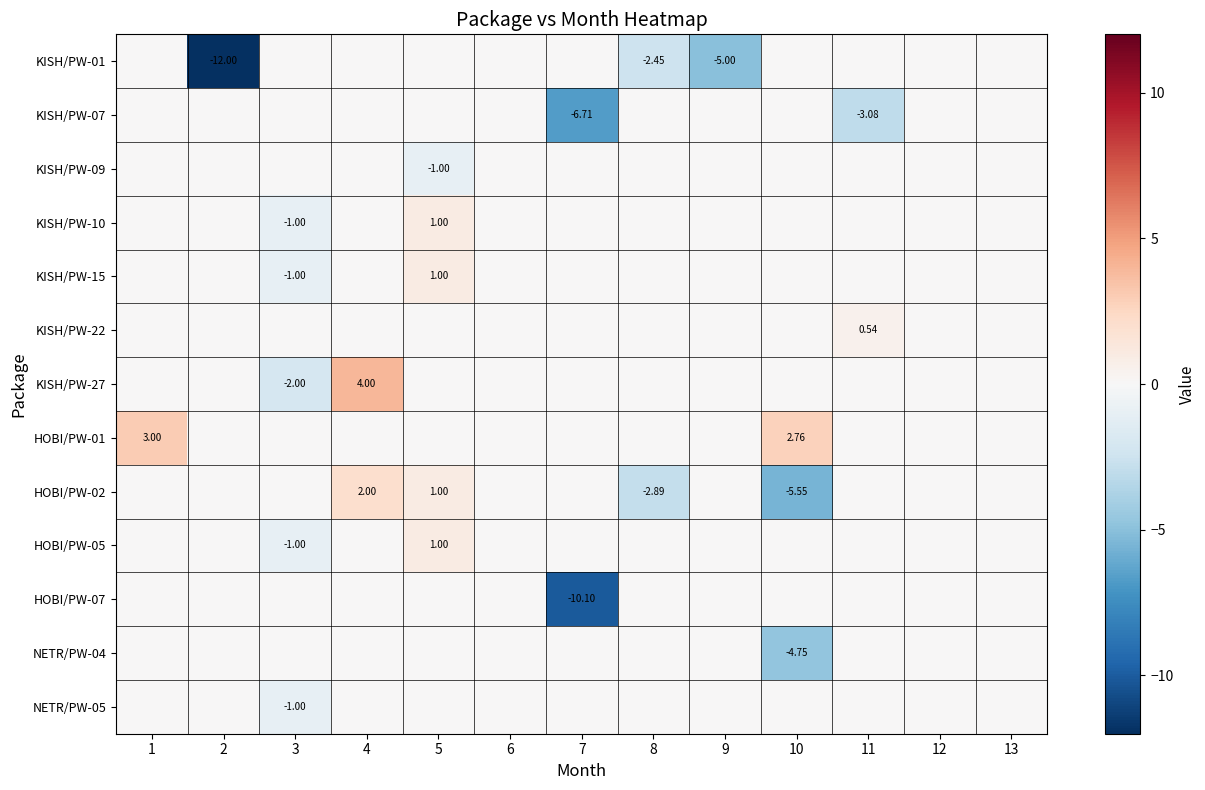

Rank the series at 10 from lowest to highest value.

HOBI/PW-02, NETR/PW-04, KISH/PW-01, KISH/PW-07, KISH/PW-09, KISH/PW-10, KISH/PW-15, KISH/PW-22, KISH/PW-27, HOBI/PW-05, HOBI/PW-07, NETR/PW-05, HOBI/PW-01